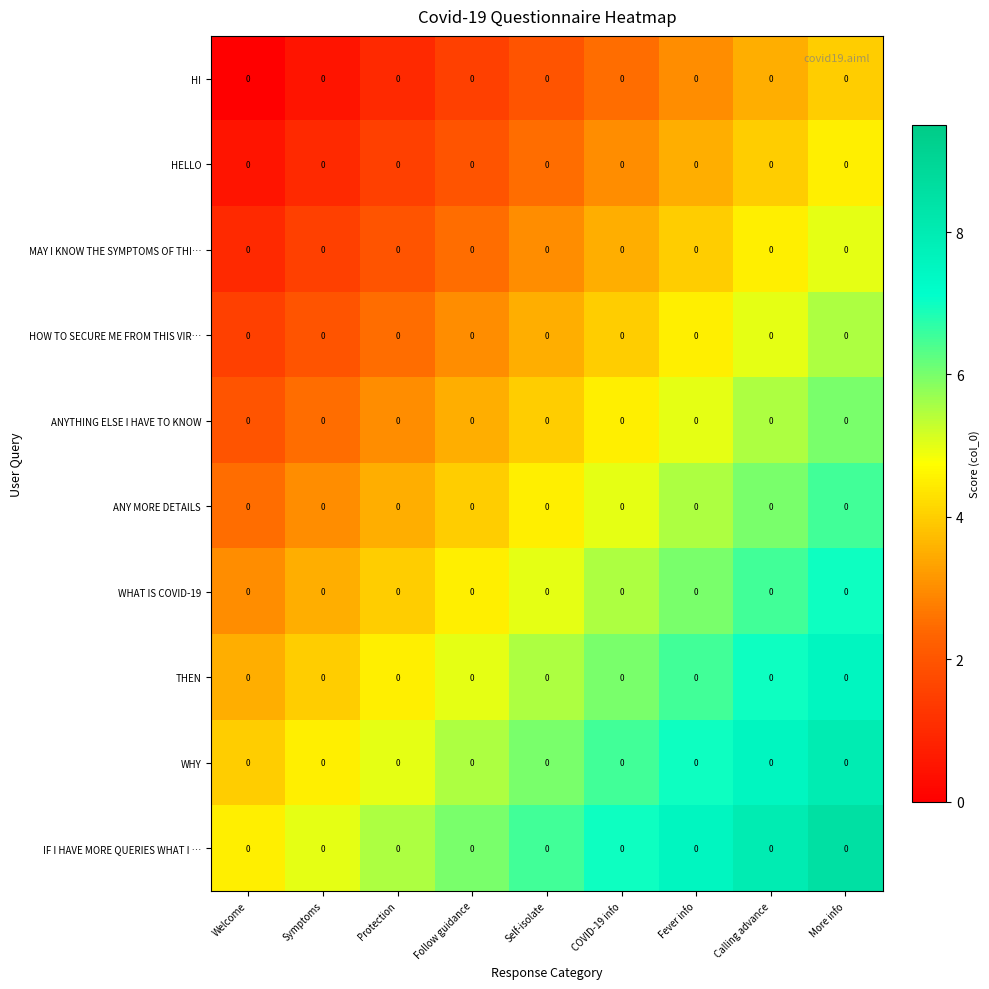

The IF I HAVE MORE QUERIES WHAT I … series shows 9.8 at Protection. True or false?

False